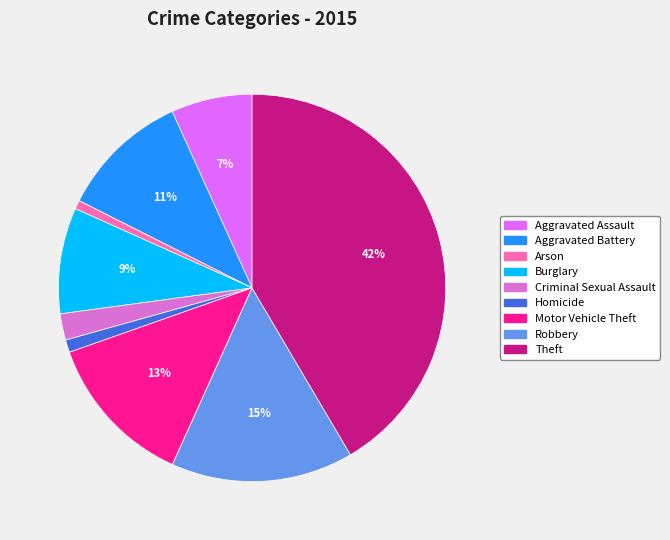

To the nearest percent, what is the difference between the largest and smallest slice percentages?

41%